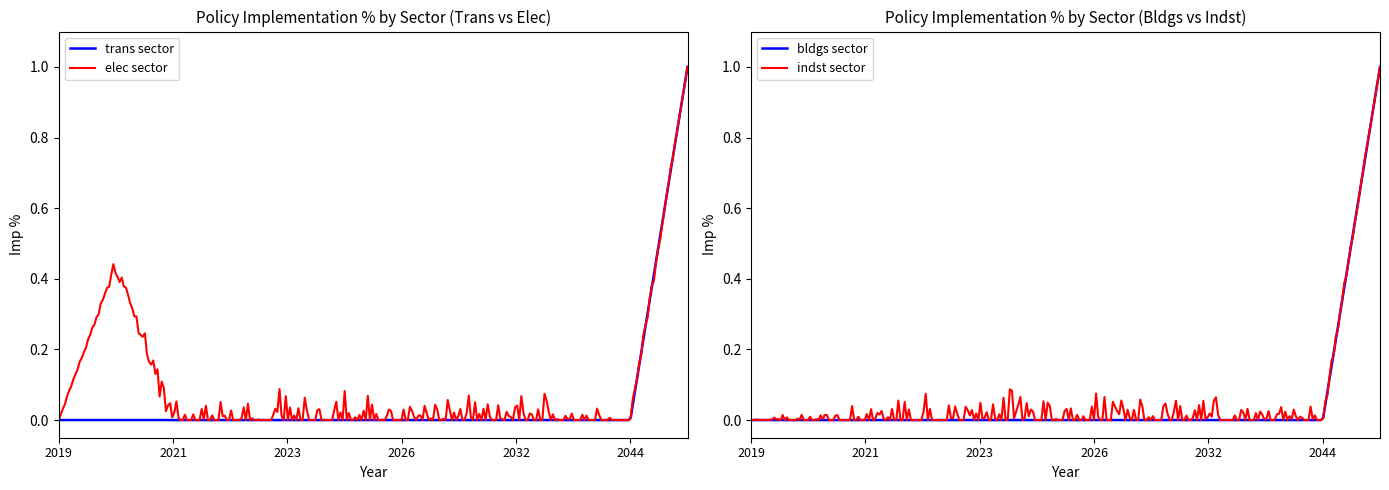

Is the value of trans sector at 2021 greater than the value of indst sector at 2022?

No